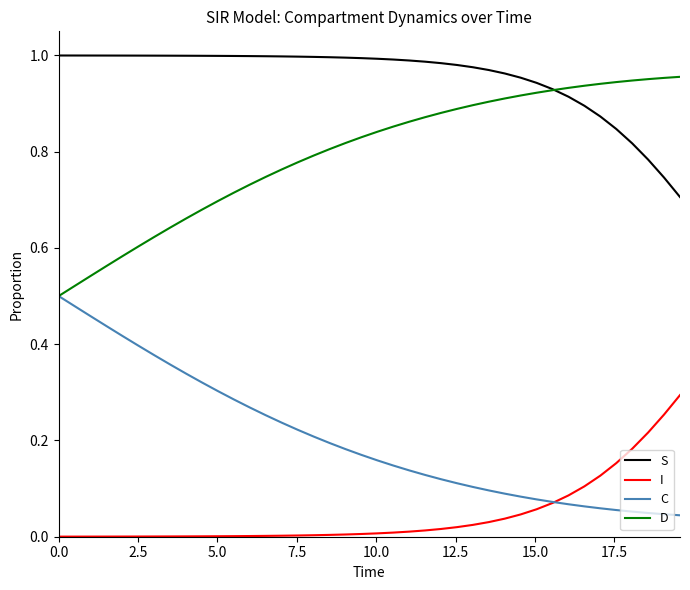

True or false: D and I cross at least once.

False